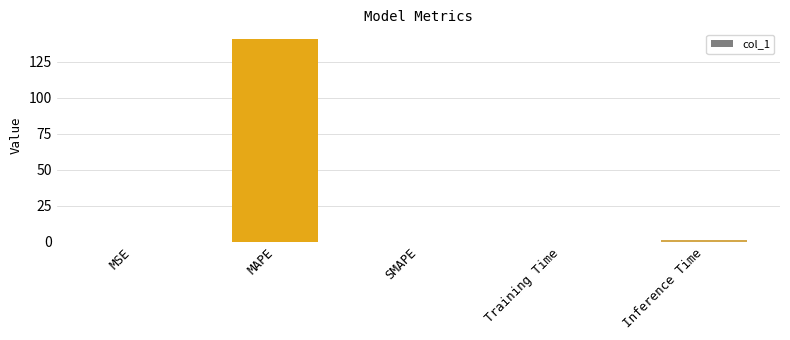

Read the value at MAPE.

140.6